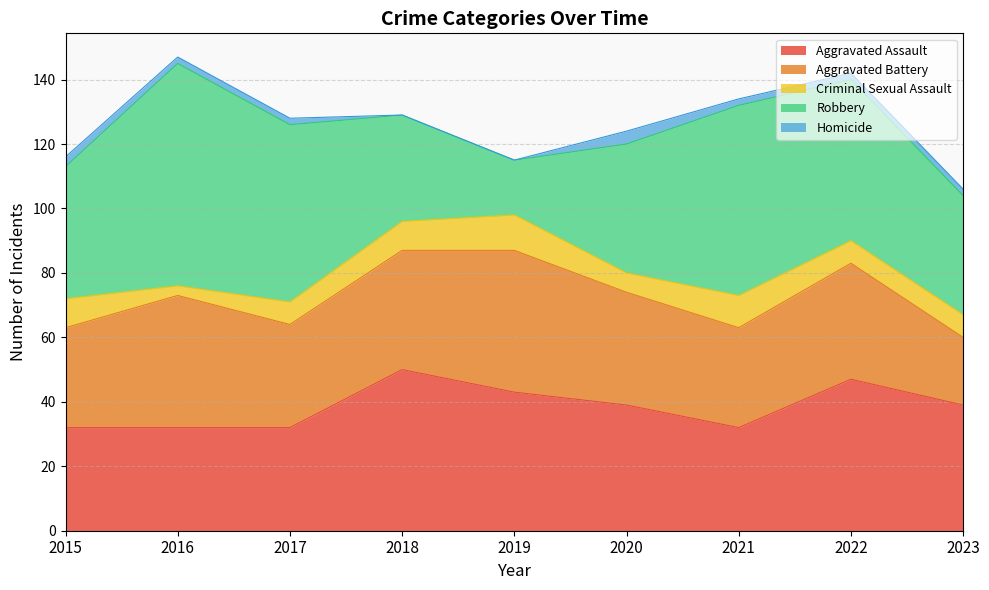

At which category is the sum across all series the highest?

2016